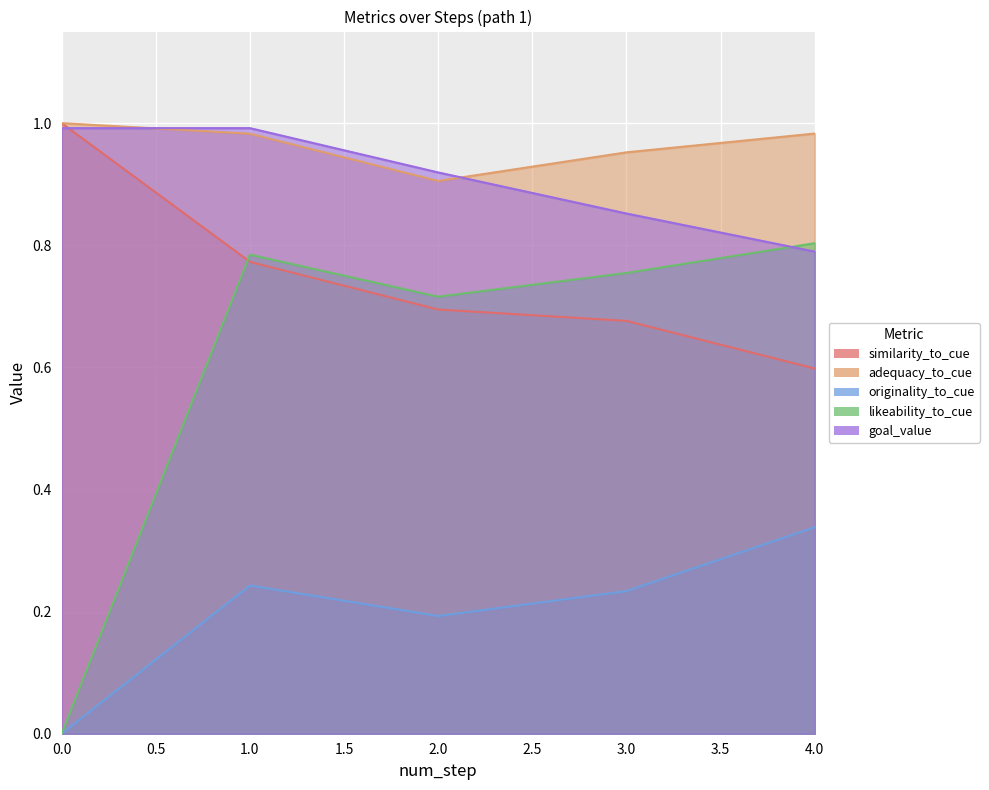

What is the difference between the highest and lowest values at 0?

1.0